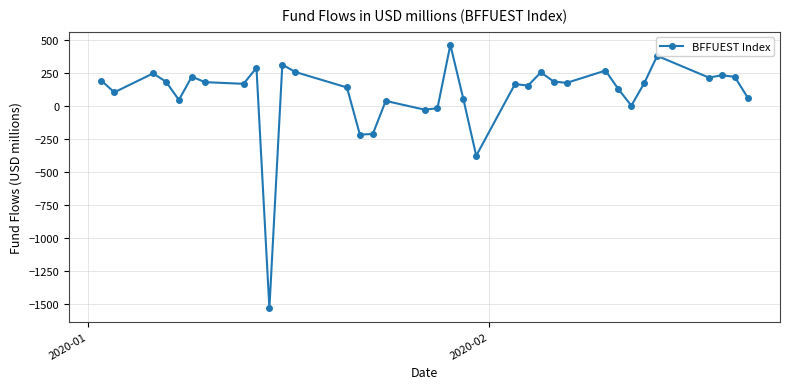

What is the minimum value shown in the chart?

-1531.2